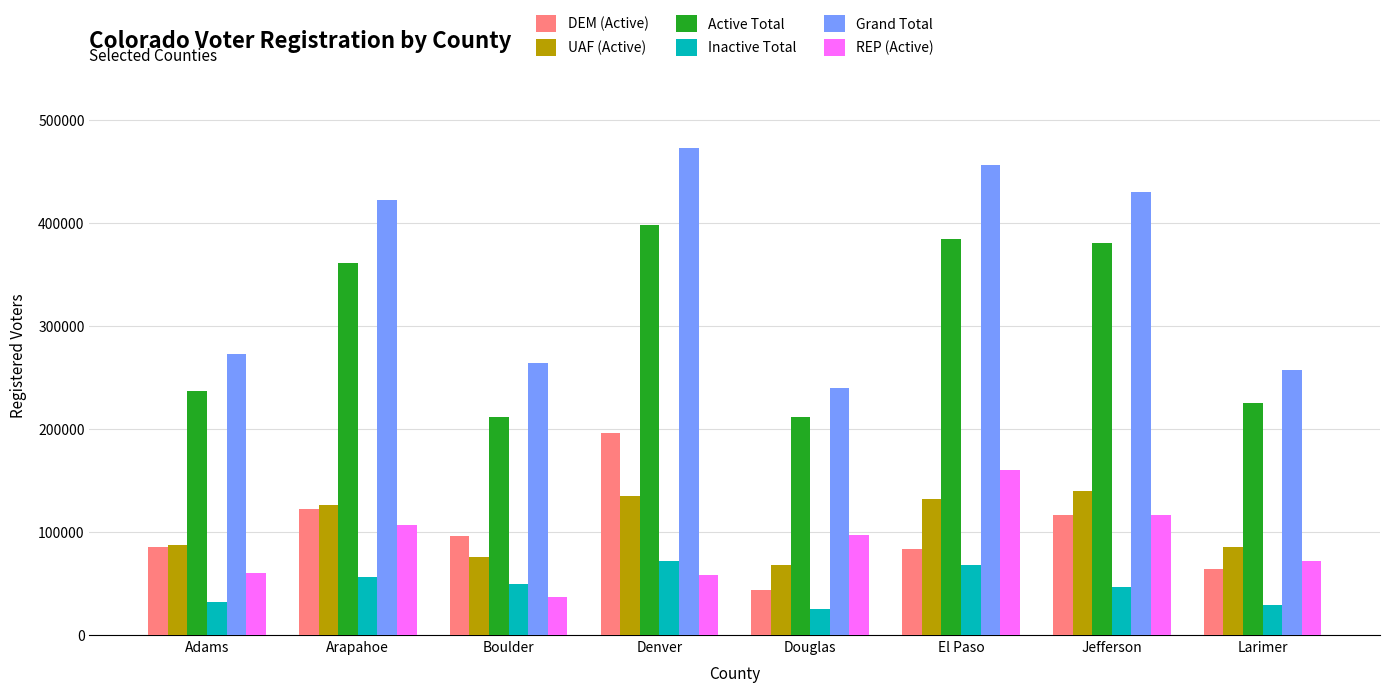

What is the maximum value for Grand Total?

472363